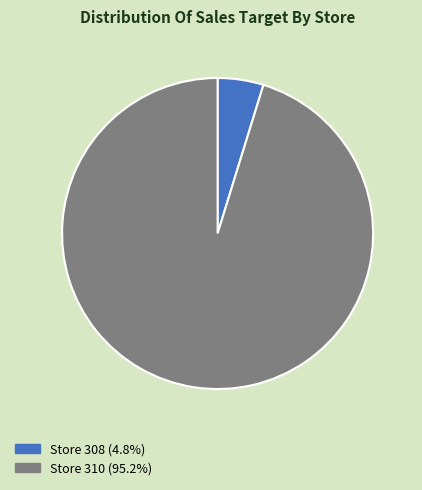

Does Store 308 (4.8%) account for over 50% of the chart?

No